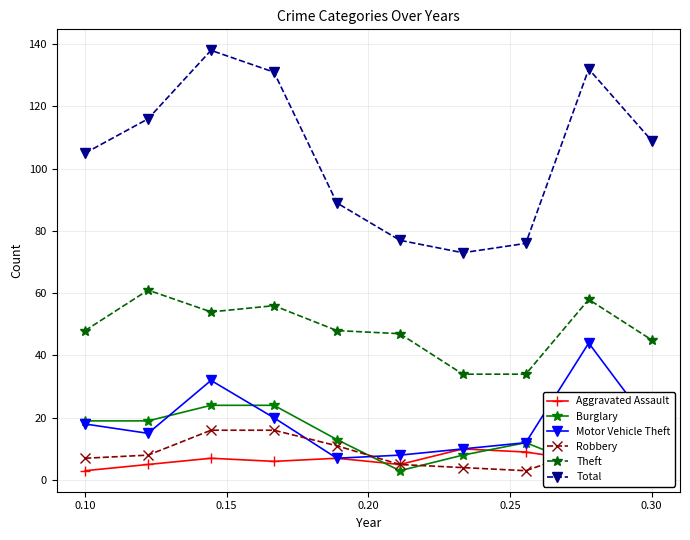

True or false: Burglary has more than 2 interior local peaks.

False